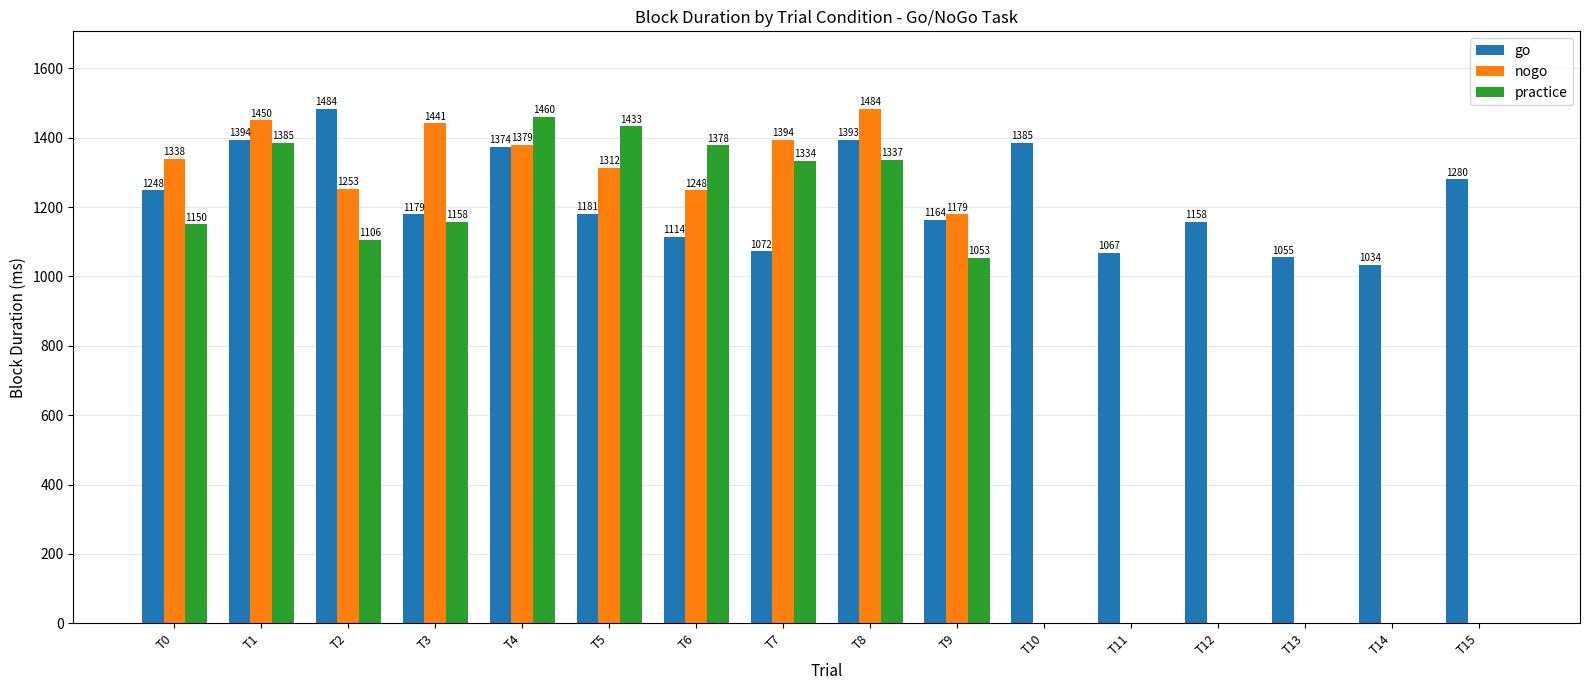

At which label does practice reach its peak?

T4